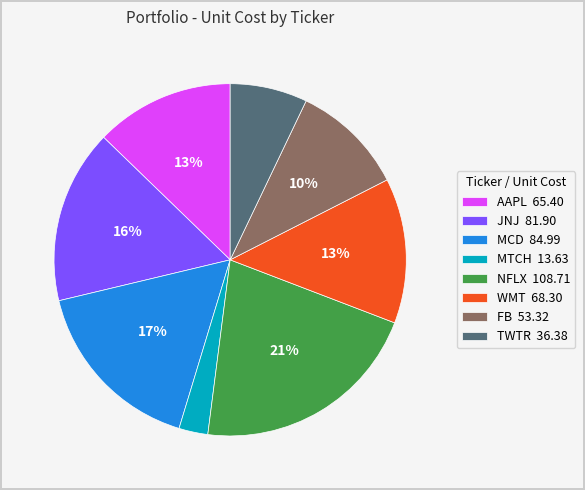

Count the number of slices in the pie.

8